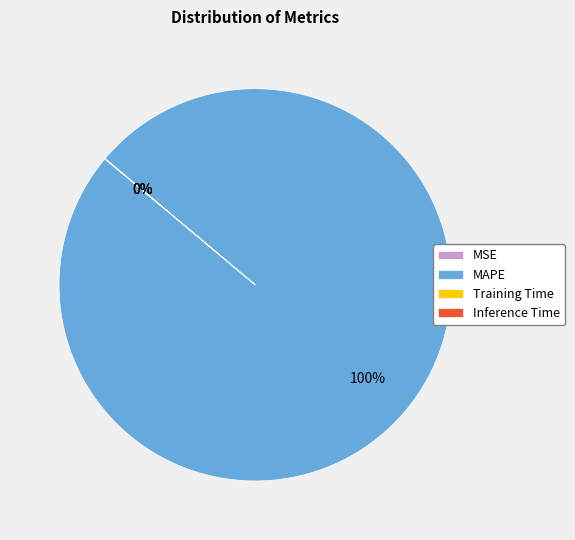

The MAPE slice represents 100% of the pie. True or false?

True